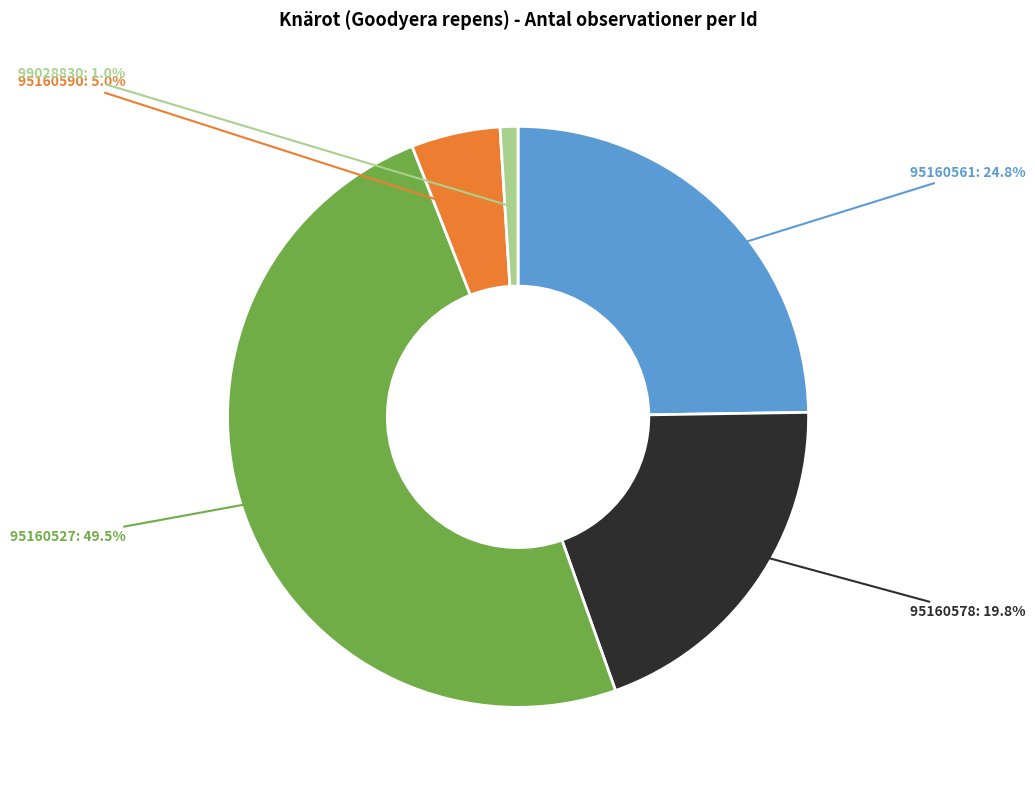

Does 95160561 represent more than half of the total?

No